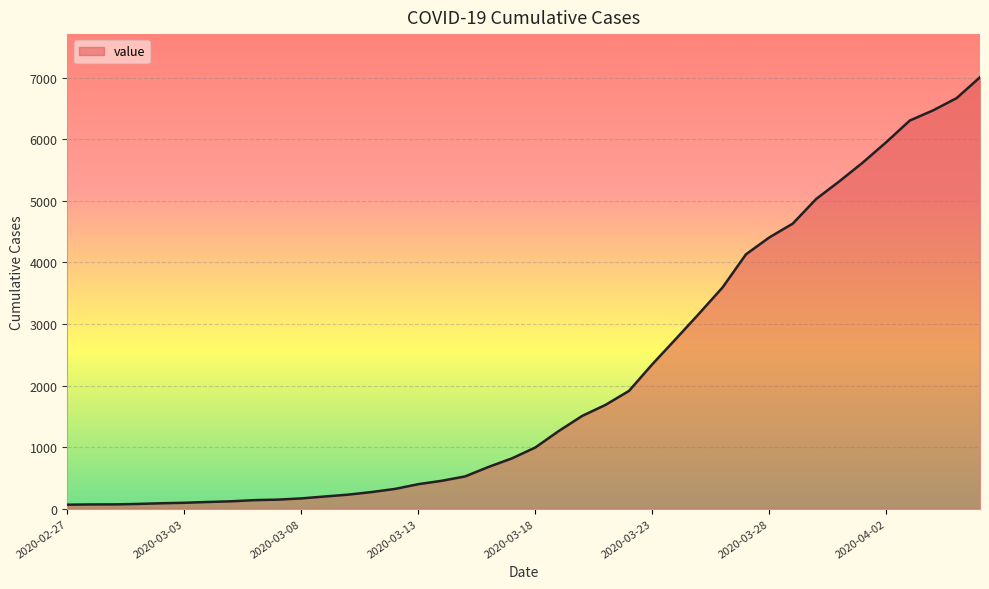

What is the greatest value displayed?

7005